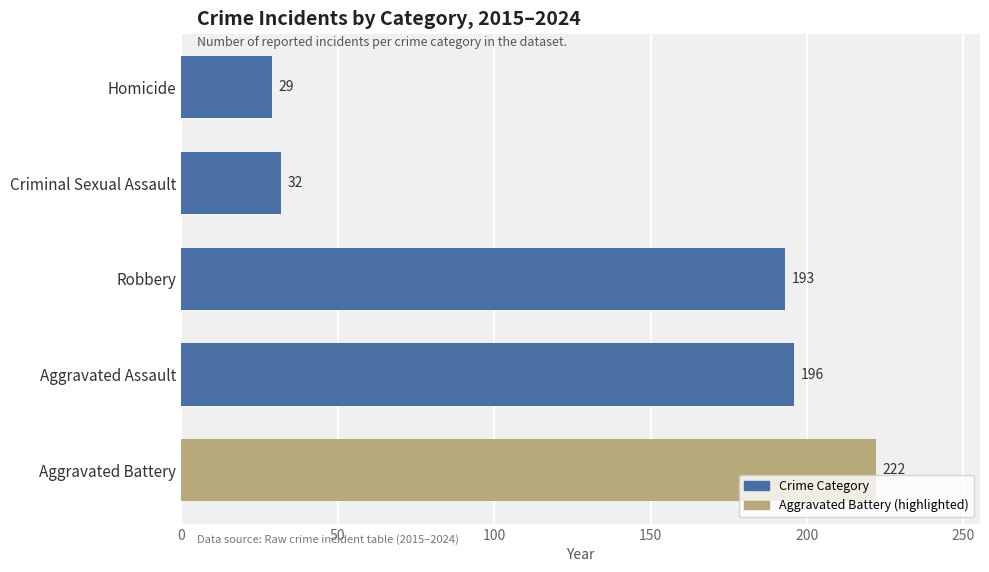

What is the smallest value displayed?

29